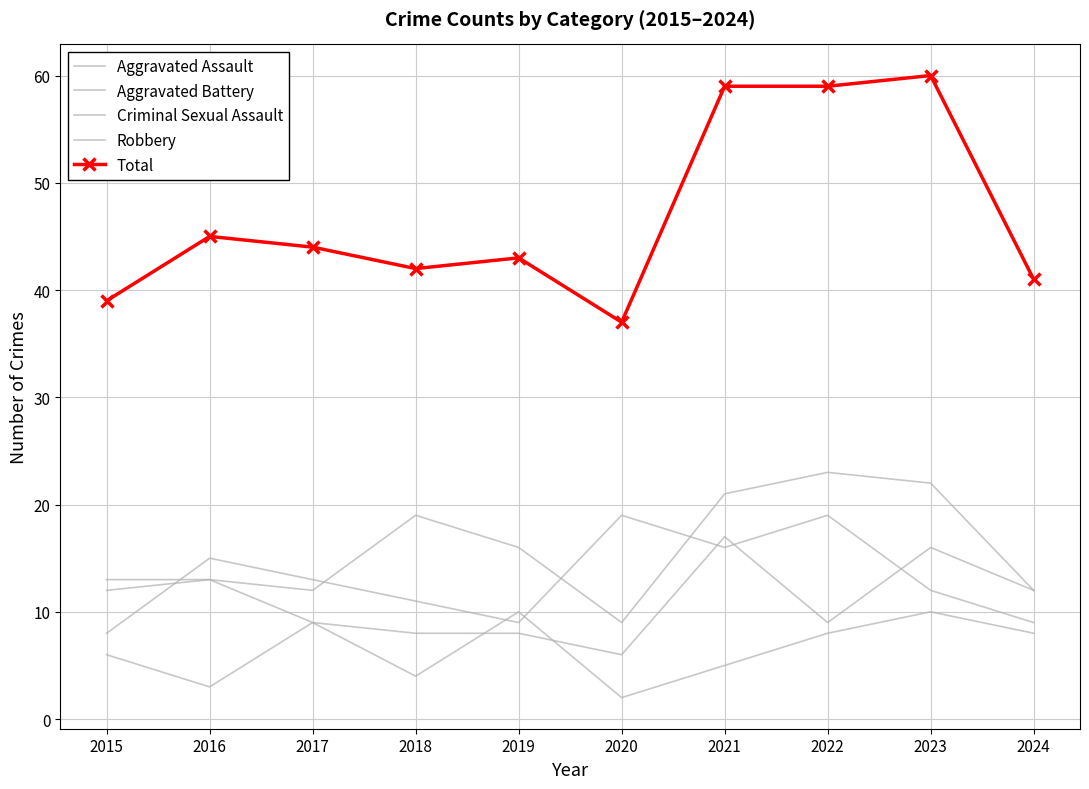

What are all the series names shown in the legend?

Aggravated Assault, Aggravated Battery, Criminal Sexual Assault, Robbery, Total